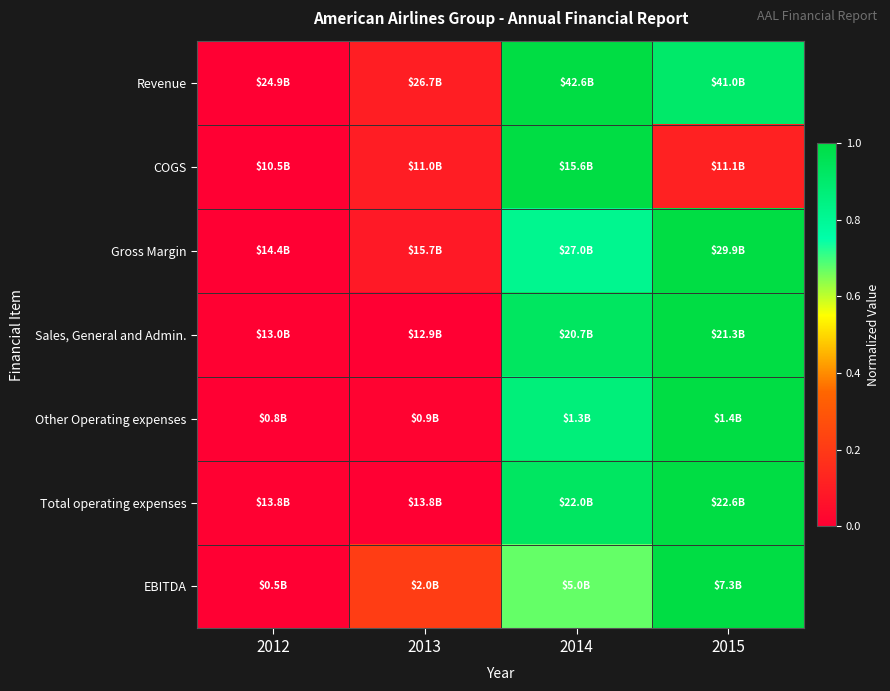

Reading right to left, extract all data points from this chart.

Revenue: 2015=0.9	2014=1.0	2013=0.1	2012=0.0
COGS: 2015=0.1	2014=1.0	2013=0.1	2012=0.0
Gross Margin: 2015=1.0	2014=0.8	2013=0.1	2012=0.0
Sales, General and Admin.: 2015=1.0	2014=0.9	2013=0.0	2012=0.0
Other Operating expenses: 2015=1.0	2014=0.9	2013=0.0	2012=0.0
Total operating expenses: 2015=1.0	2014=0.9	2013=0.0	2012=0.0
EBITDA: 2015=1.0	2014=0.7	2013=0.2	2012=0.0